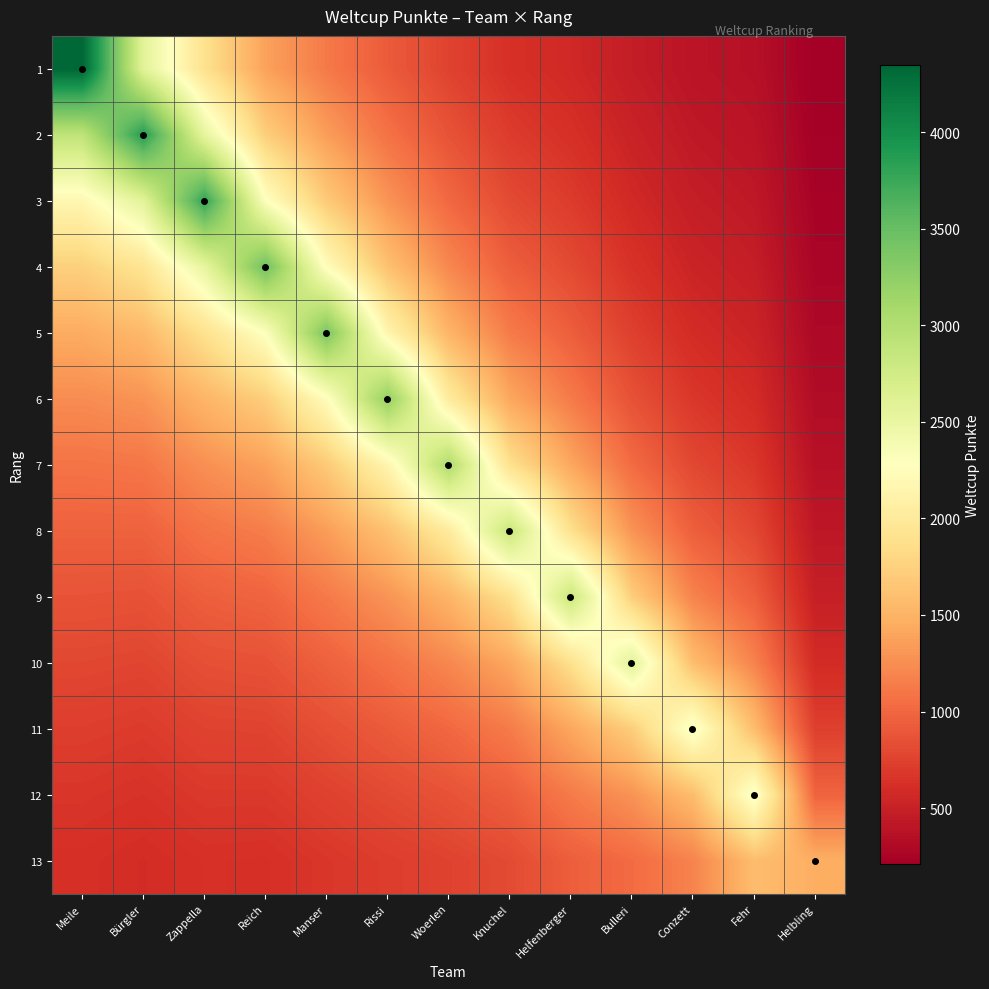

Which series has the largest range (max minus min)?

1